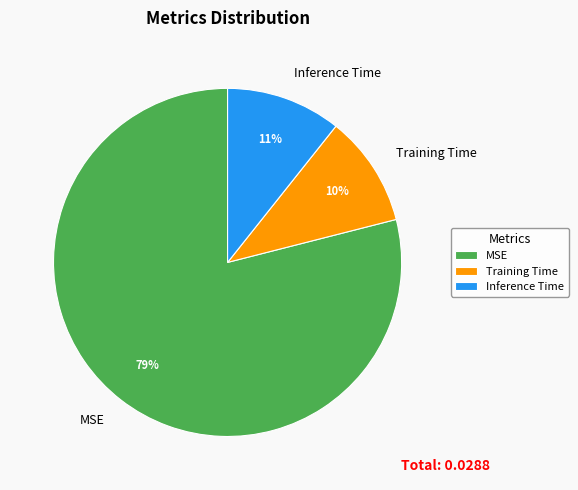

Does MSE account for over 50% of the chart?

Yes